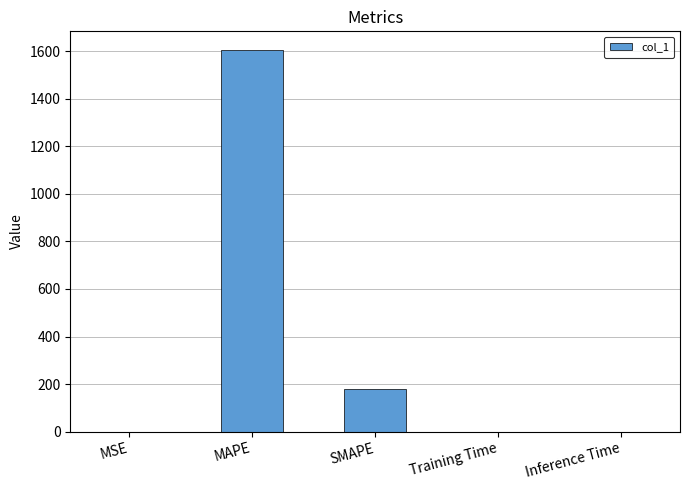

At which label is the value closest to 801?

SMAPE